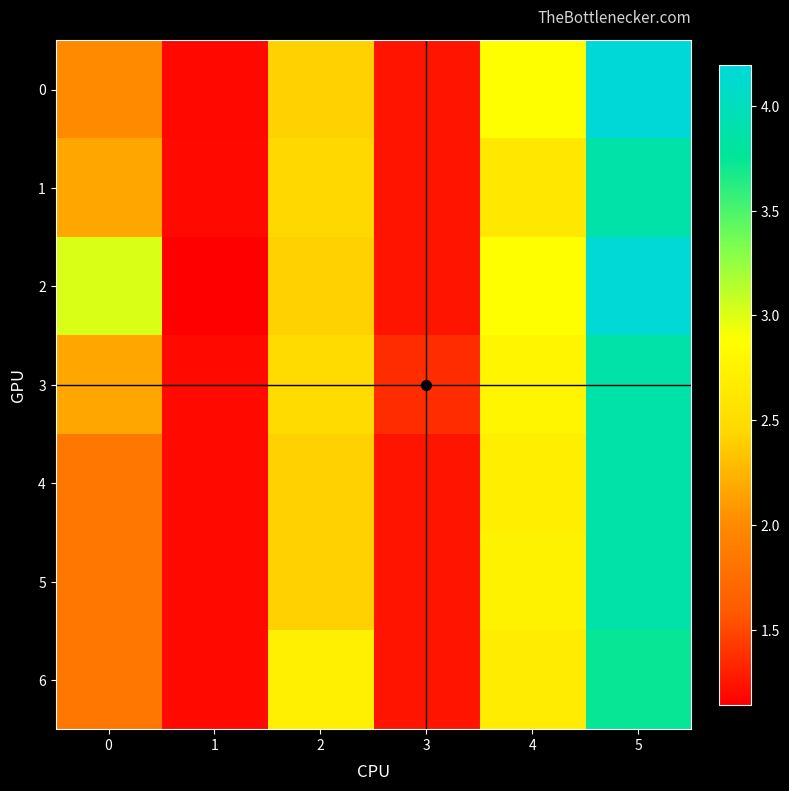

What is the total value across all series at 0?

14.9